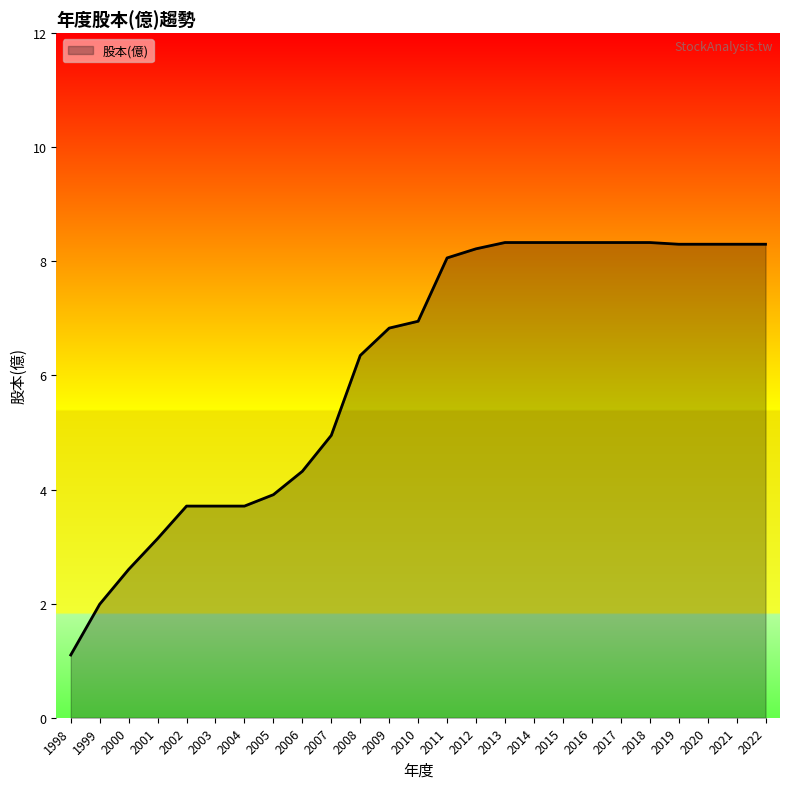

How many lines are shown in the chart?

1